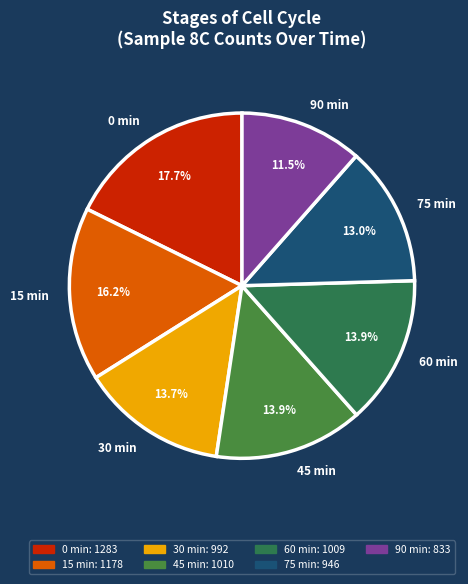

What percentage do 60 min and 30 min together represent?

27.6%